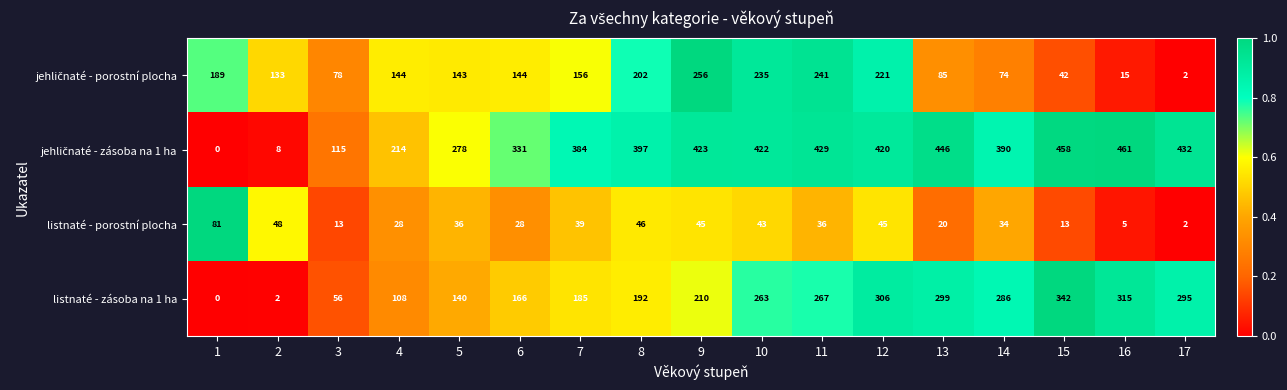

What is the difference between the second highest and minimum values in the listnaté - porostní plocha series?

46